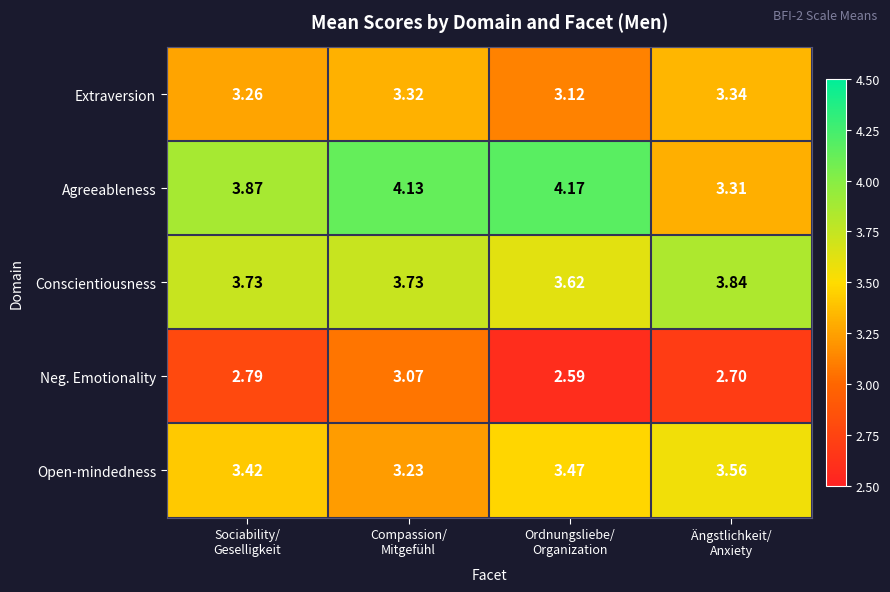

Rank the series by their maximum value, from highest to lowest.

Agreeableness, Conscientiousness, Open-mindedness, Extraversion, Neg. Emotionality